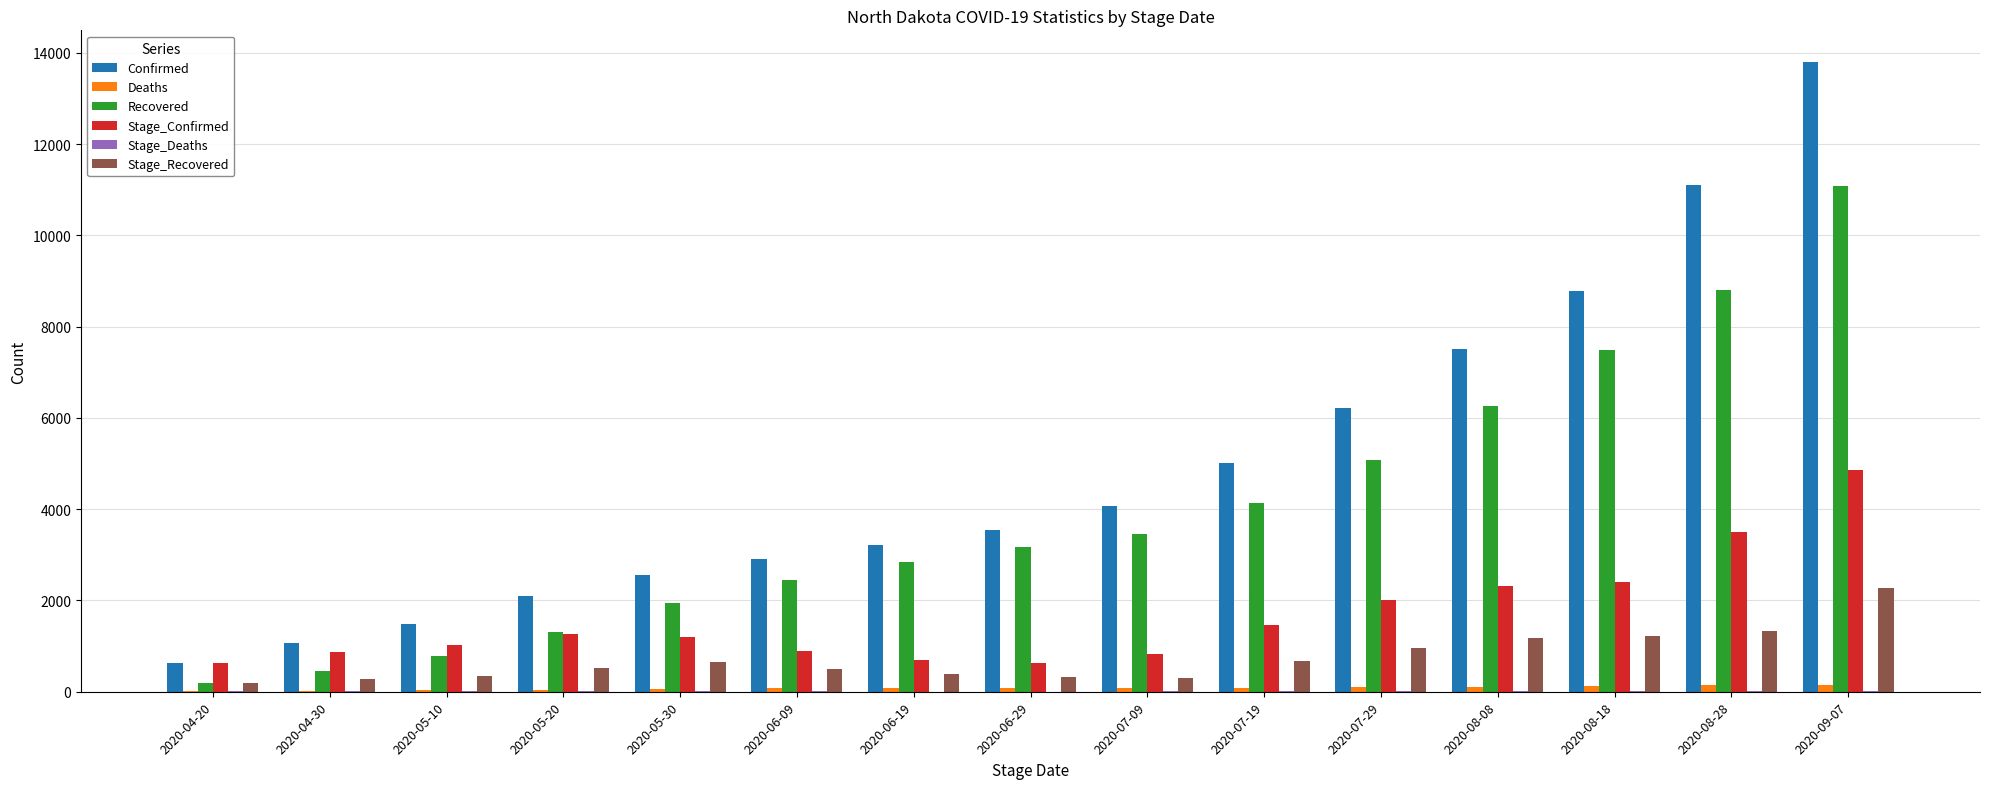

The value of Recovered at 2020-04-30 is 458. True or false?

True